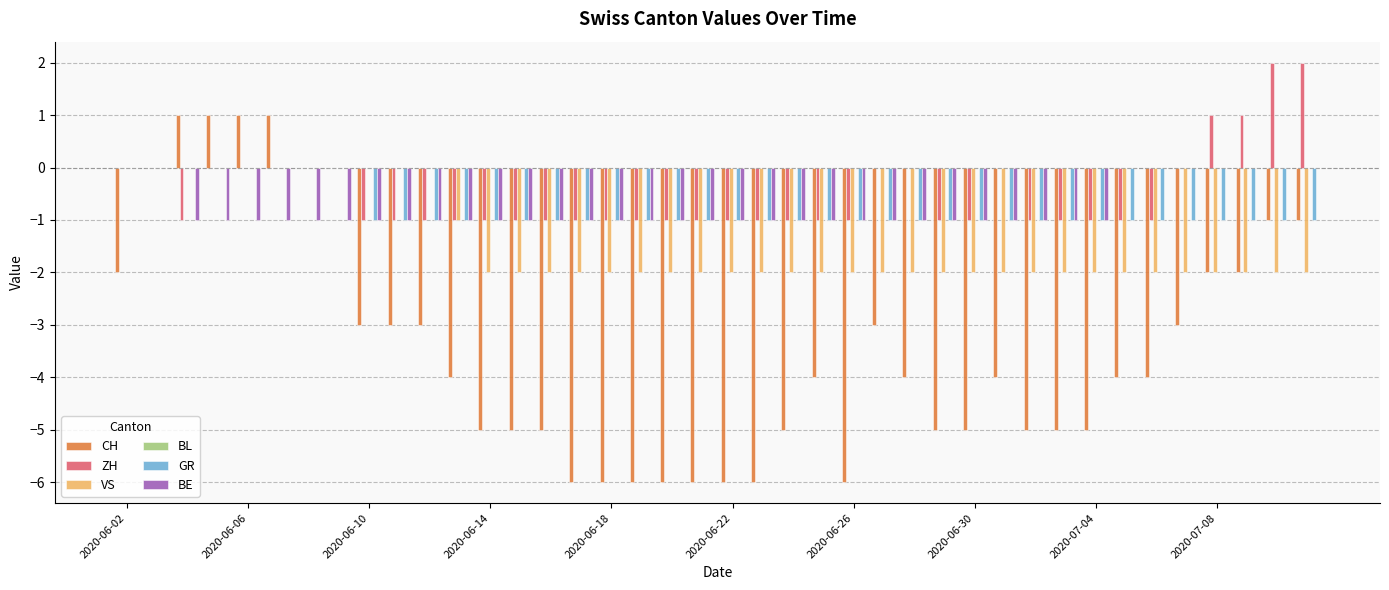

How many VS values are between -2 and 0?

40